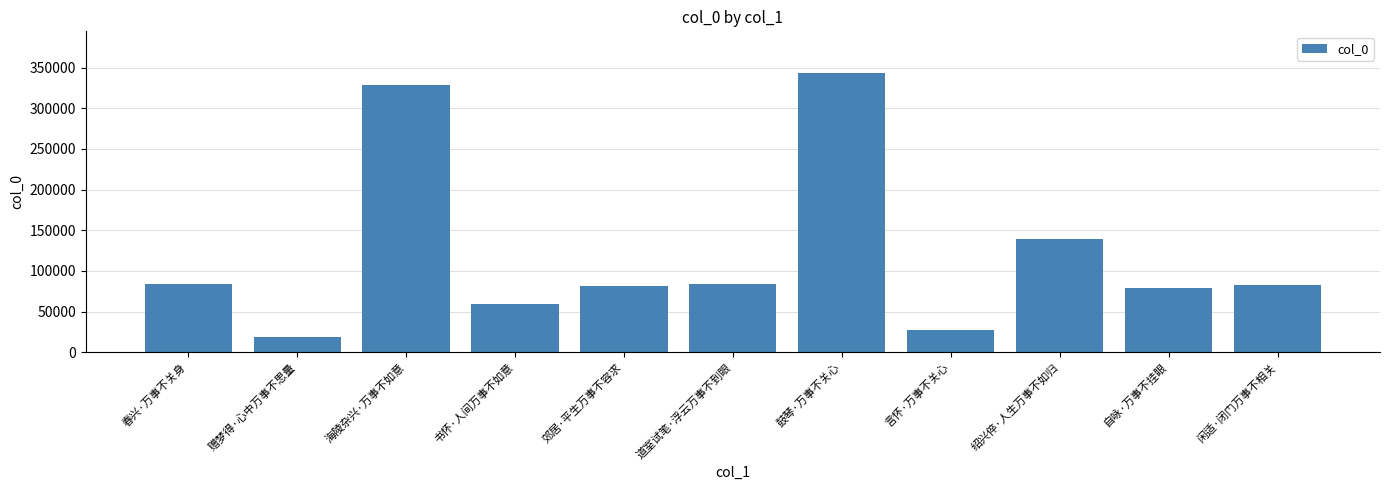

What is the label of the 4th bar from the right?

言怀·万事不关心